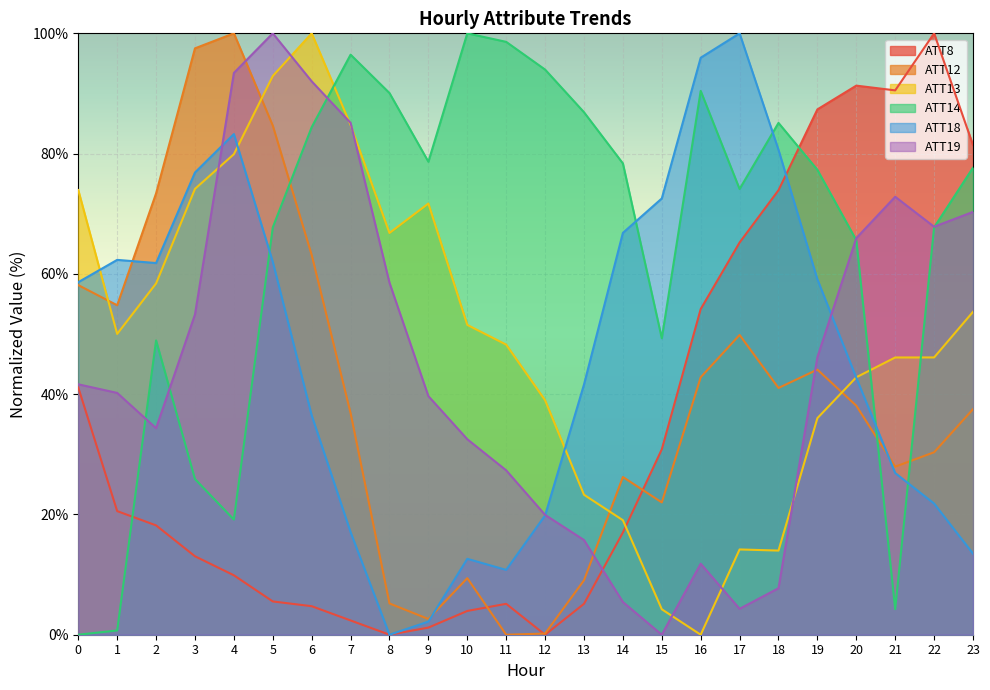

How many positive values does the ATT18 series have?

23